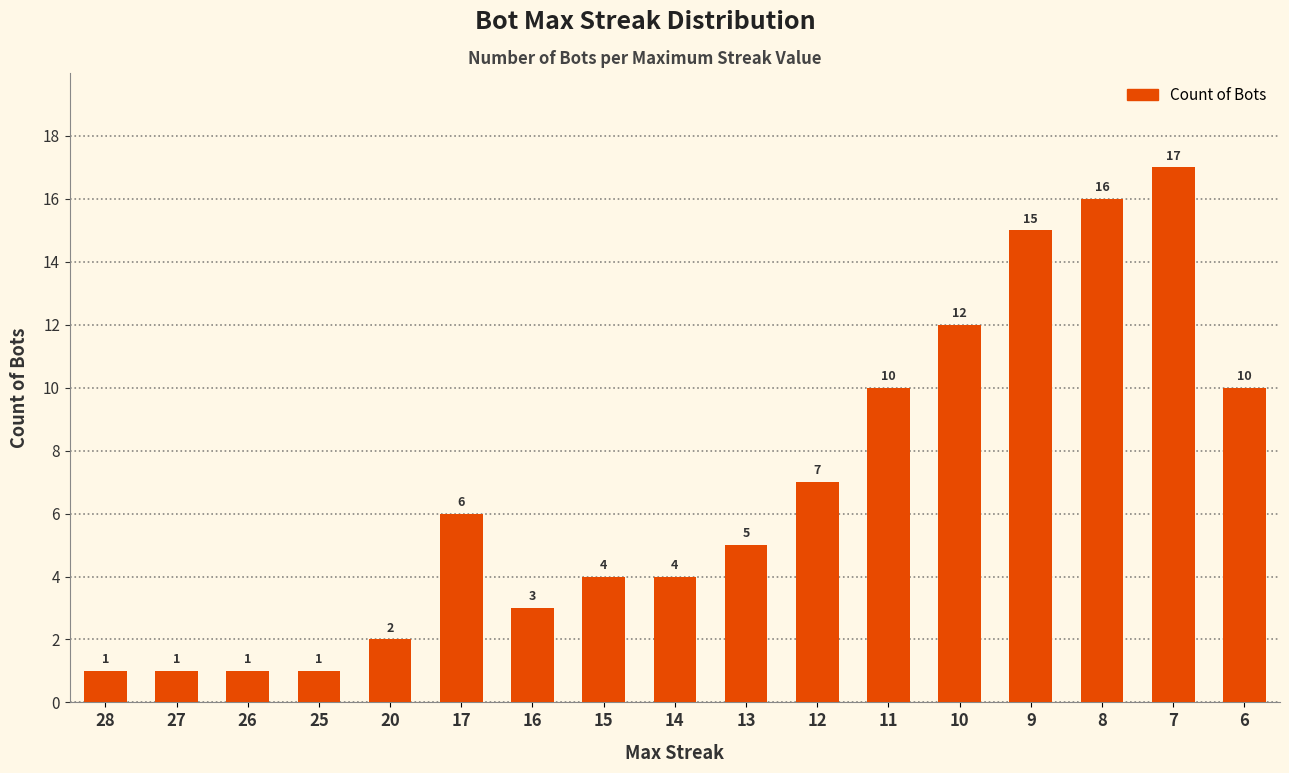

The chart shows a value of 15 at 9. True or false?

True